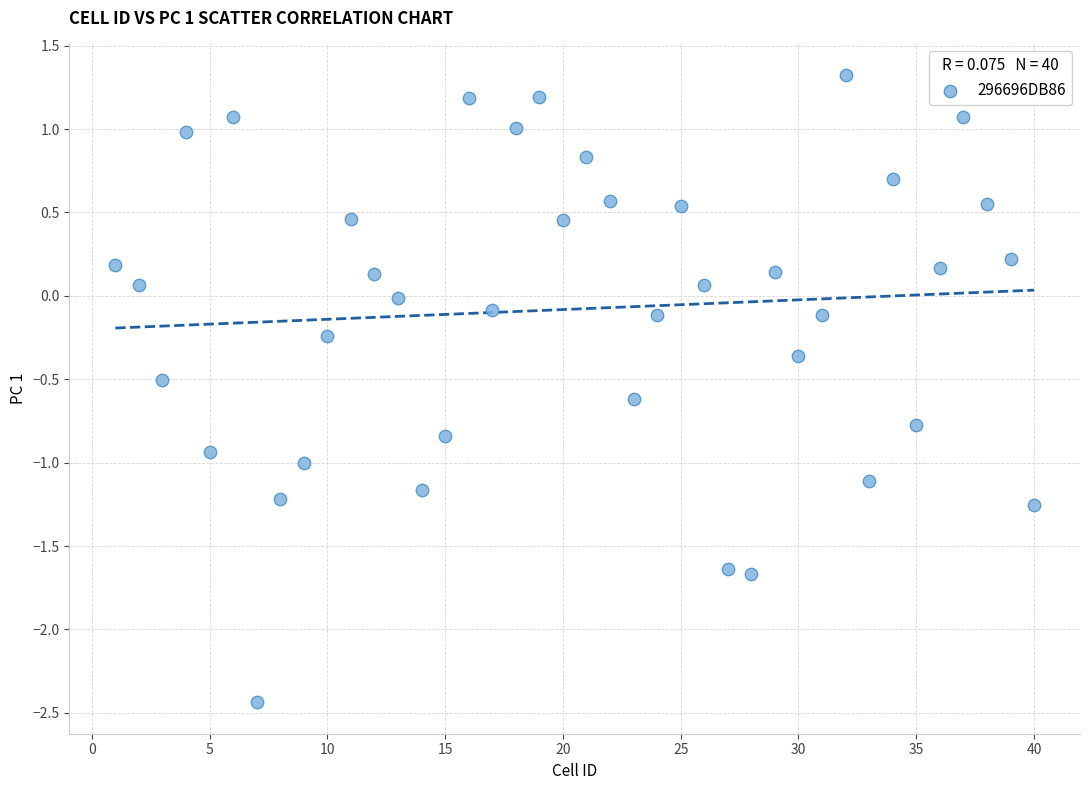

What is the range of X values (max minus min)?

39.0